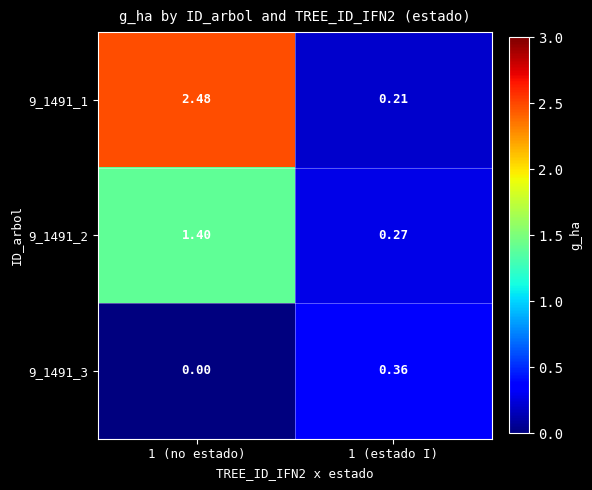

At which category does the chart reach its peak across all series?

1 (no estado)